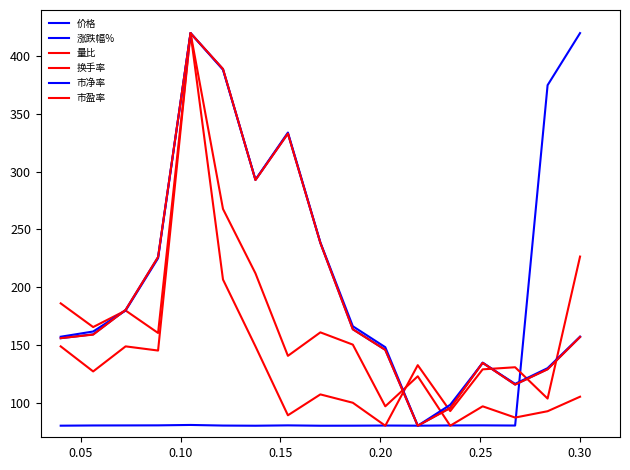

How many lines are shown in the chart?

6